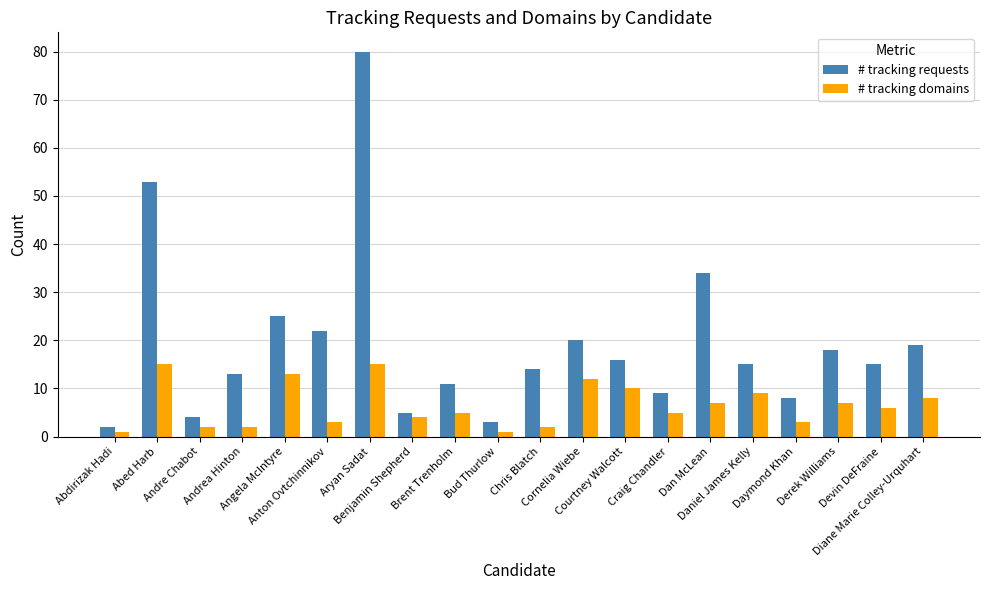

Reading left to right, transcribe all the data shown in this chart.

# tracking requests: Abdirizak Hadi=2	Abed Harb=53	Andre Chabot=4	Andrea Hinton=13	Angela McIntyre=25	Anton Ovtchinnikov=22	Aryan Sadat=80	Benjamin Shepherd=5	Brent Trenholm=11	Bud Thurlow=3	Chris Blatch=14	Cornelia Wiebe=20	Courtney Walcott=16	Craig Chandler=9	Dan McLean=34	Daniel James Kelly=15	Daymond Khan=8	Derek Williams=18	Devin DeFraine=15	Diane Marie Colley-Urquhart=19
# tracking domains: Abdirizak Hadi=1	Abed Harb=15	Andre Chabot=2	Andrea Hinton=2	Angela McIntyre=13	Anton Ovtchinnikov=3	Aryan Sadat=15	Benjamin Shepherd=4	Brent Trenholm=5	Bud Thurlow=1	Chris Blatch=2	Cornelia Wiebe=12	Courtney Walcott=10	Craig Chandler=5	Dan McLean=7	Daniel James Kelly=9	Daymond Khan=3	Derek Williams=7	Devin DeFraine=6	Diane Marie Colley-Urquhart=8